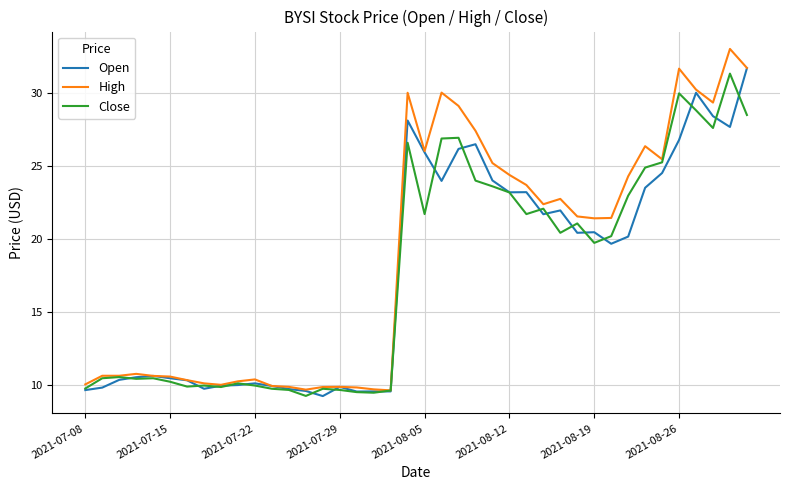

Which series has the largest total across all categories?

High